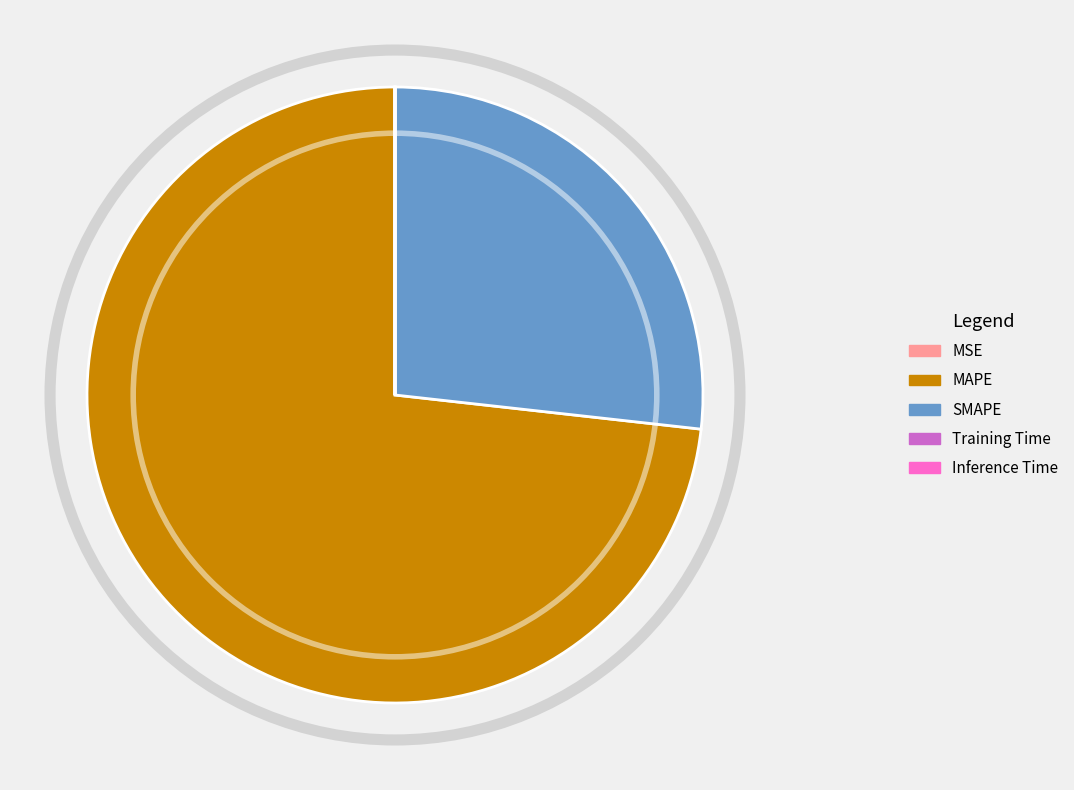

Is MAPE the majority of the pie?

Yes